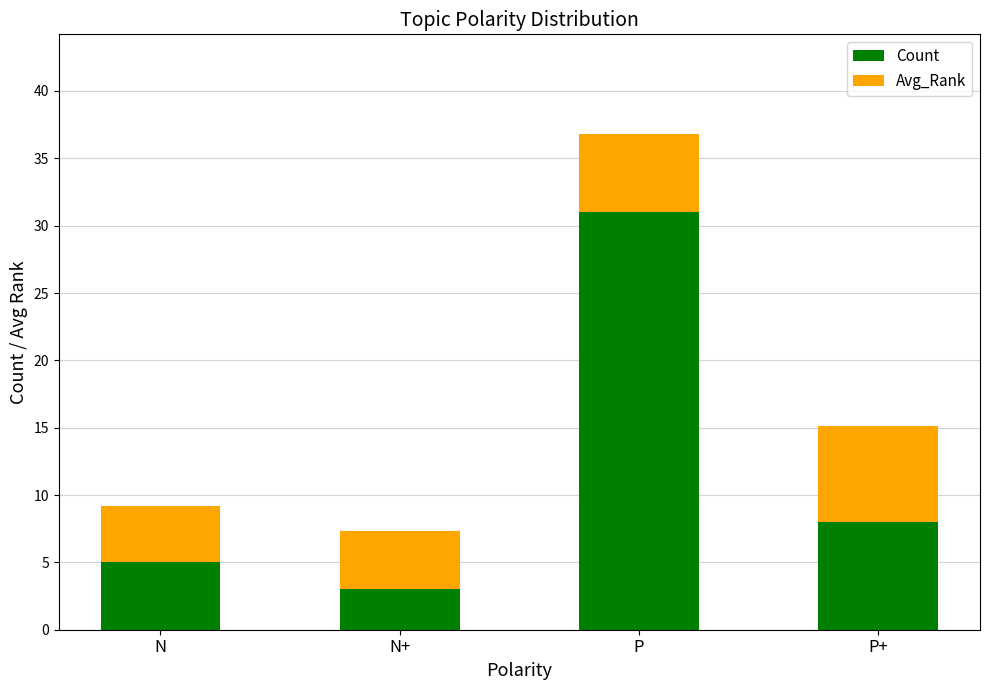

Rank the categories by Count value from highest to lowest.

P, P+, N, N+